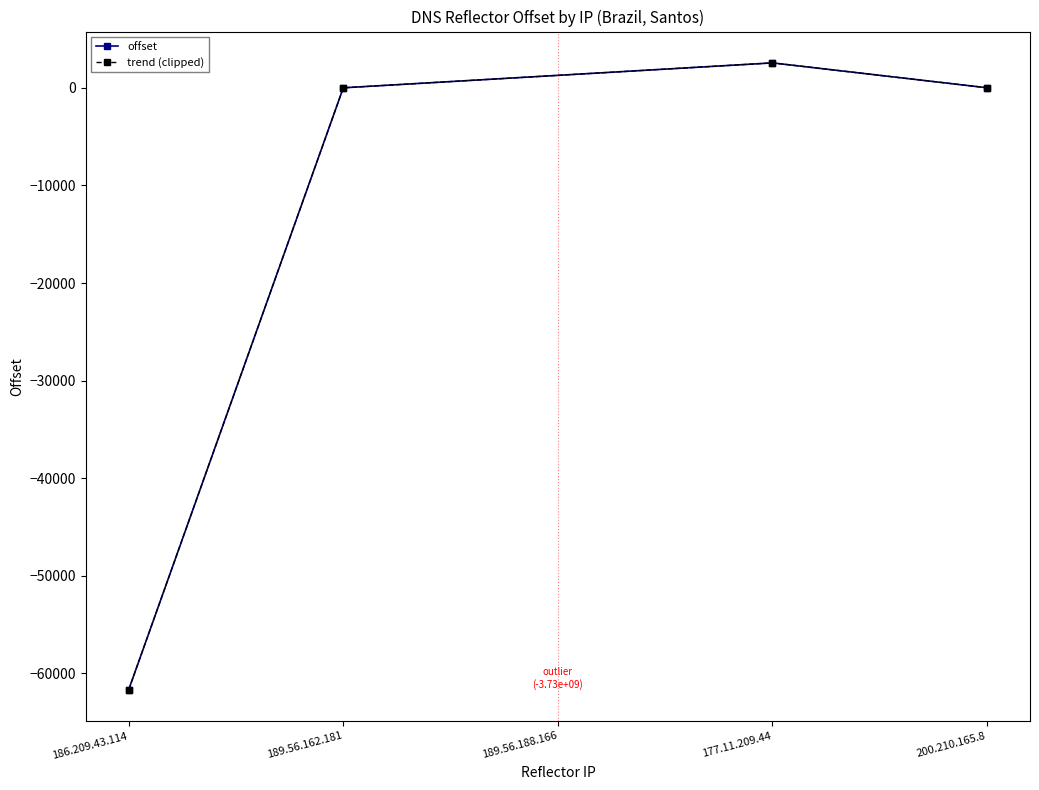

Is this an area chart (filled region under the line)?

No